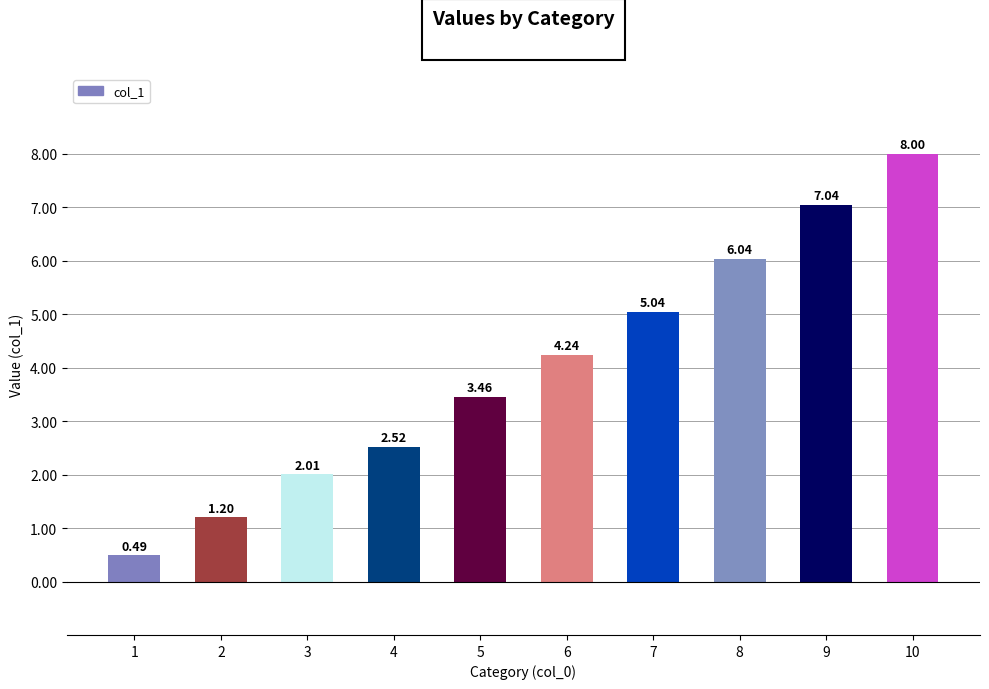

What is the difference between the maximum and minimum values?

7.5